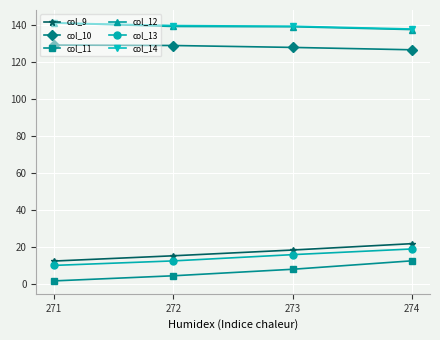

Which category has the highest value in the col_9 series?

274